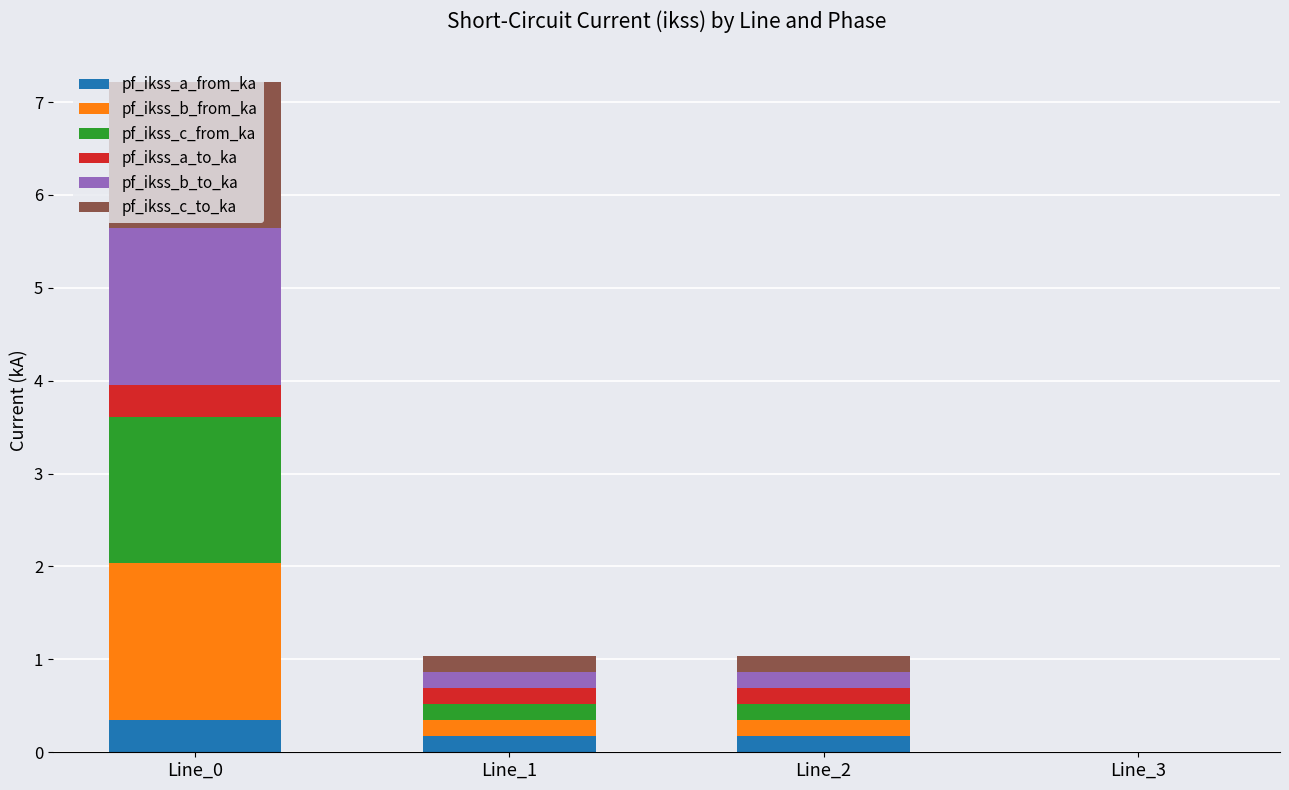

At which label does pf_ikss_a_from_ka reach its peak?

Line_0